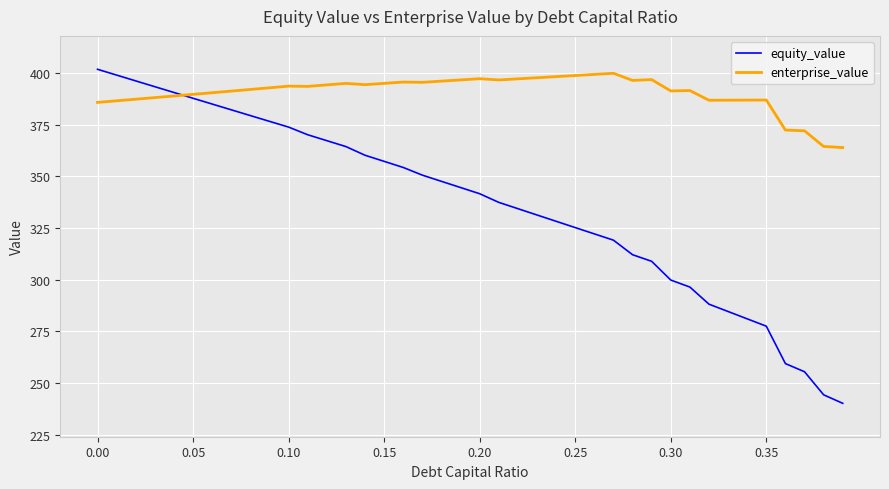

Which series has the largest total across all categories?

enterprise_value